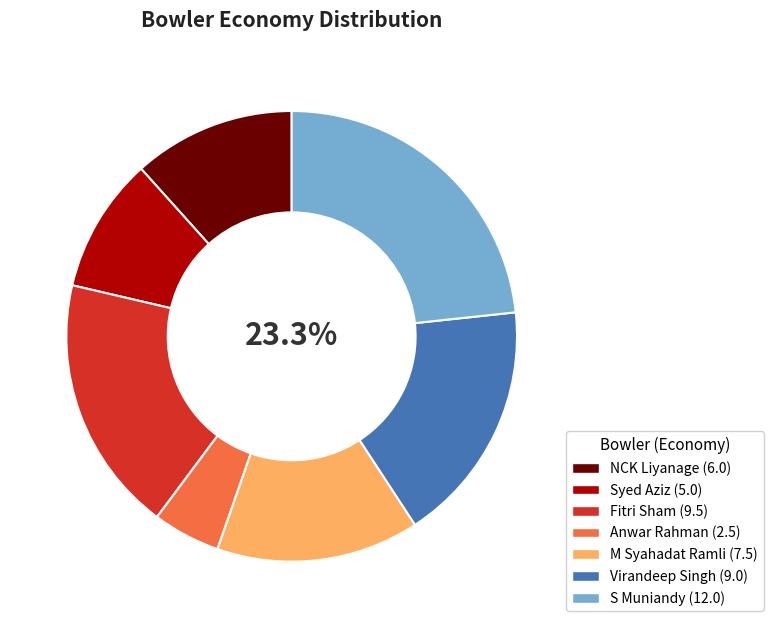

How many segments does this pie chart have?

7